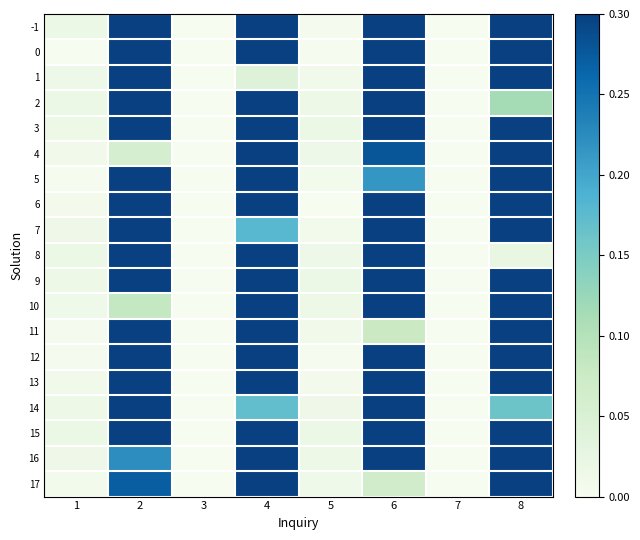

Count the number of categories in the chart.

8